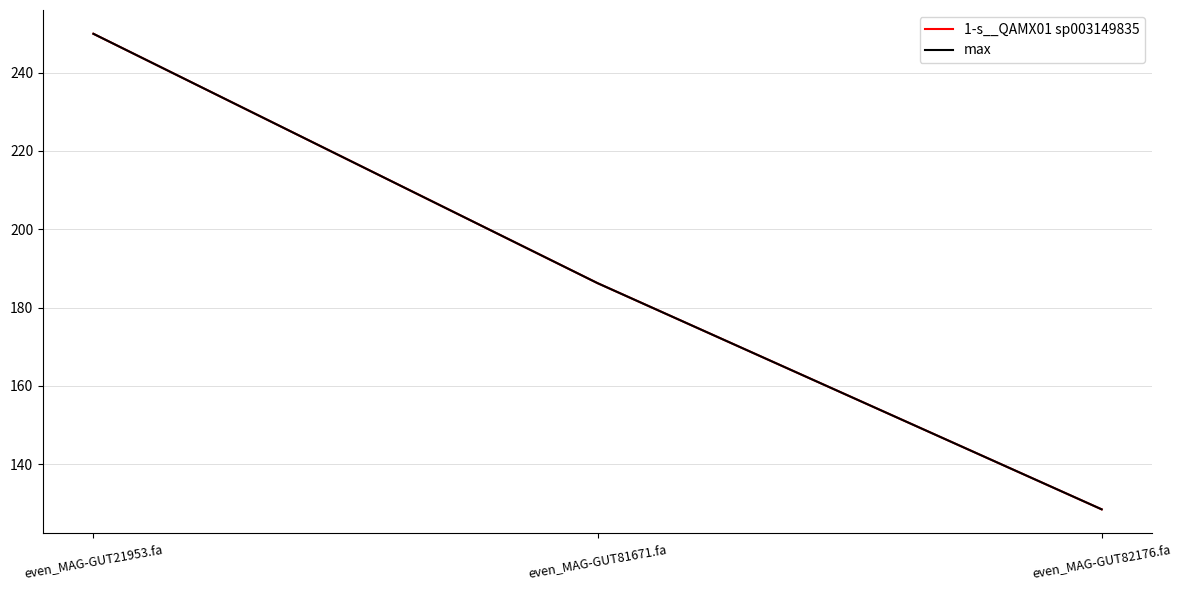

List the labels in order of 1-s__QAMX01 sp003149835 value, largest first.

even_MAG-GUT21953.fa, even_MAG-GUT81671.fa, even_MAG-GUT82176.fa